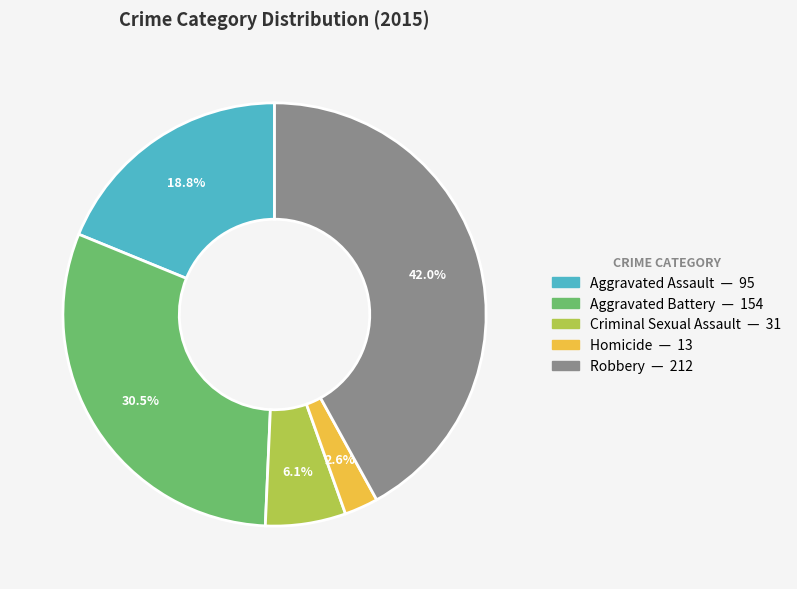

What percentage is the Criminal Sexual Assault slice, to the nearest percent?

6%